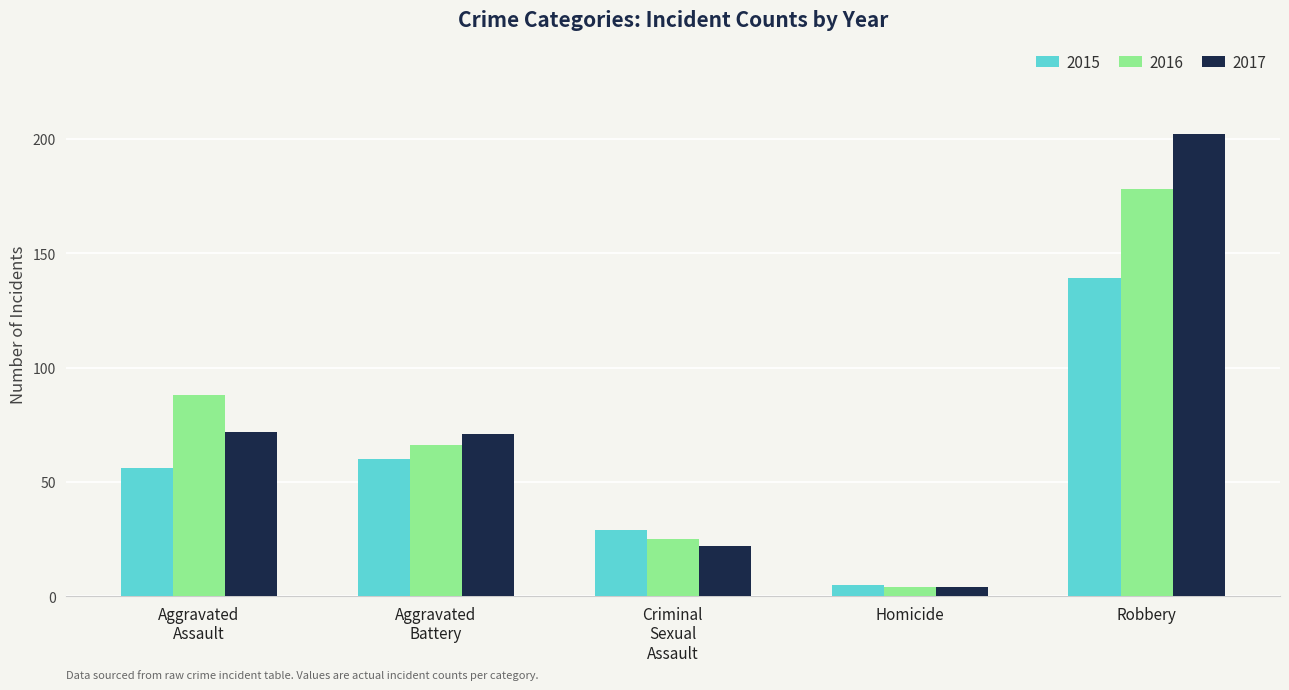

Read the 2016 value at Robbery.

178